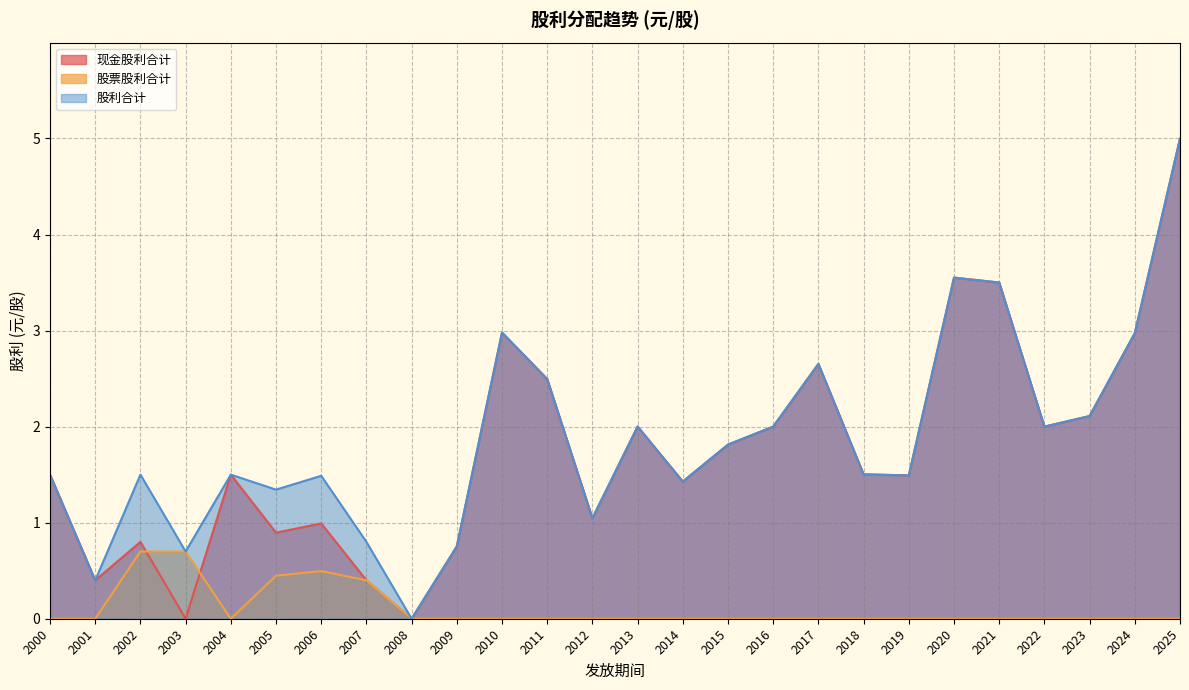

How many distinct data groups are displayed?

3